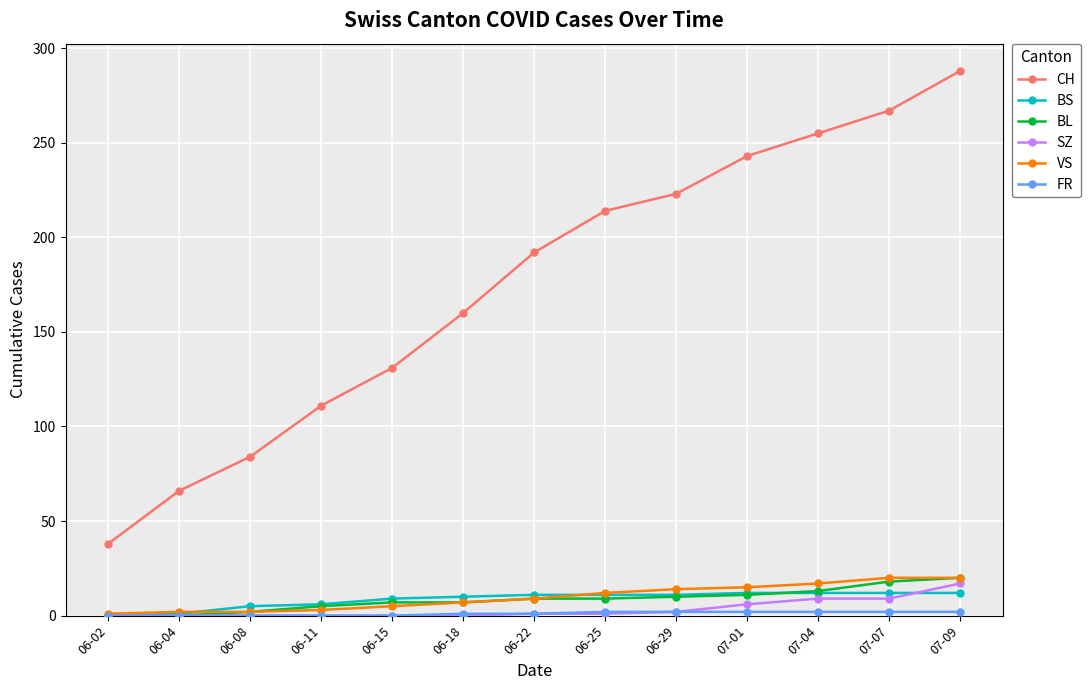

How many categories are shown in the chart?

13